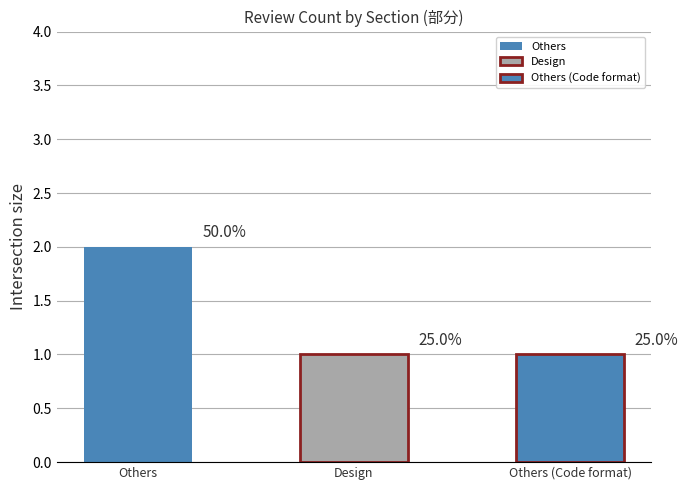

What is the value of the 3rd bar from the left?

1